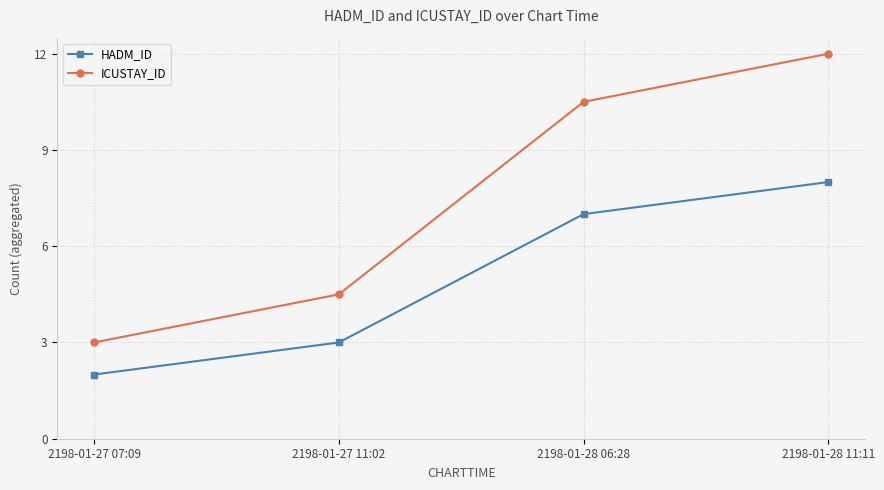

True or false: HADM_ID and ICUSTAY_ID cross at least once.

False